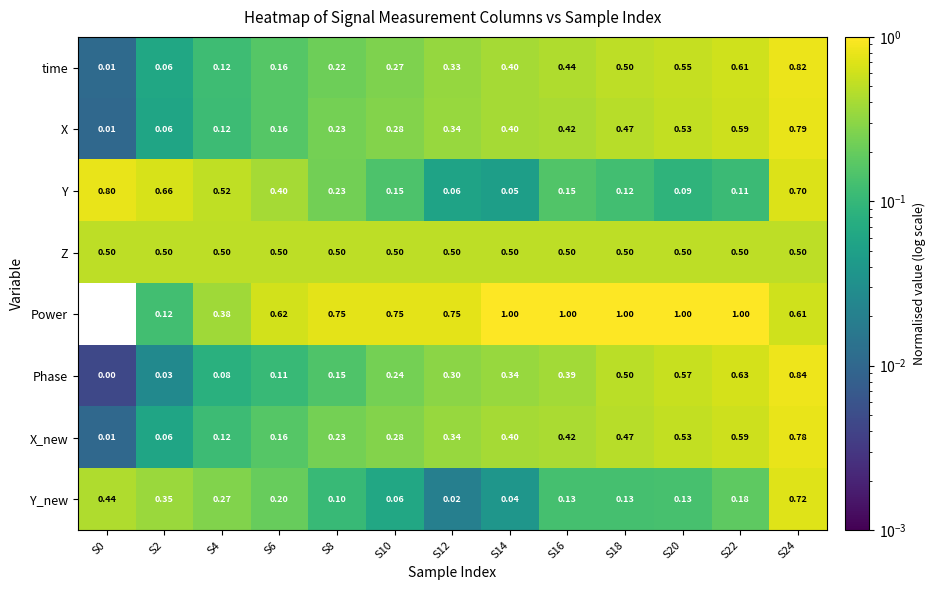

Rank the series by their maximum value, from lowest to highest.

Z, Y_new, X_new, X, Y, time, Phase, Power